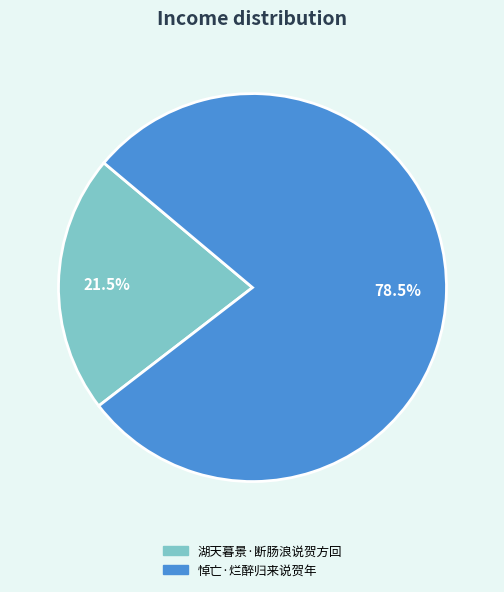

To the nearest percent, what is the difference between the largest and smallest slice percentages?

57%